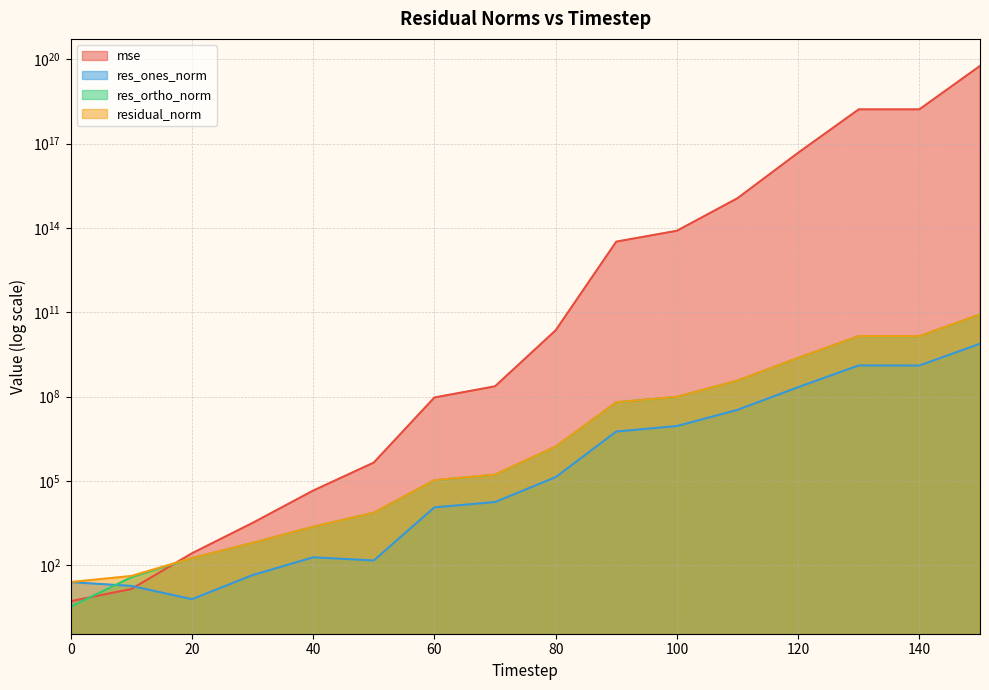

Between 70 and 80, which series saw the biggest shift?

mse